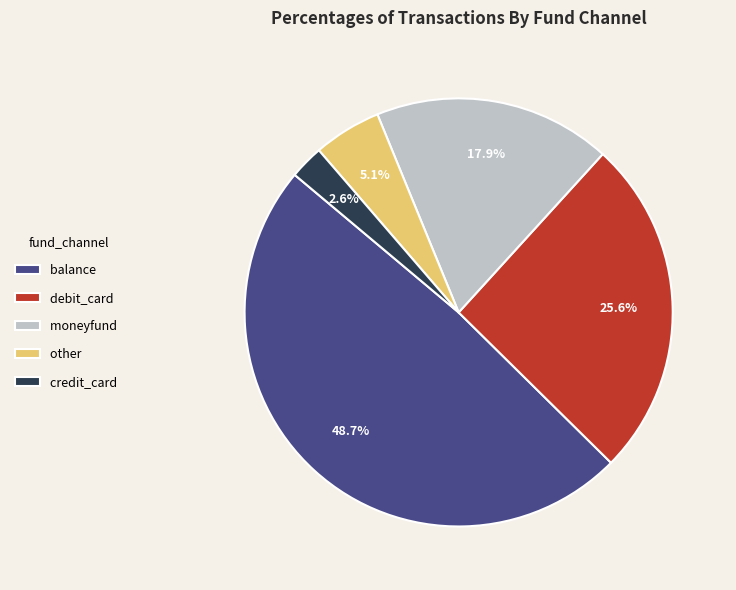

Count the number of slices in the pie.

5